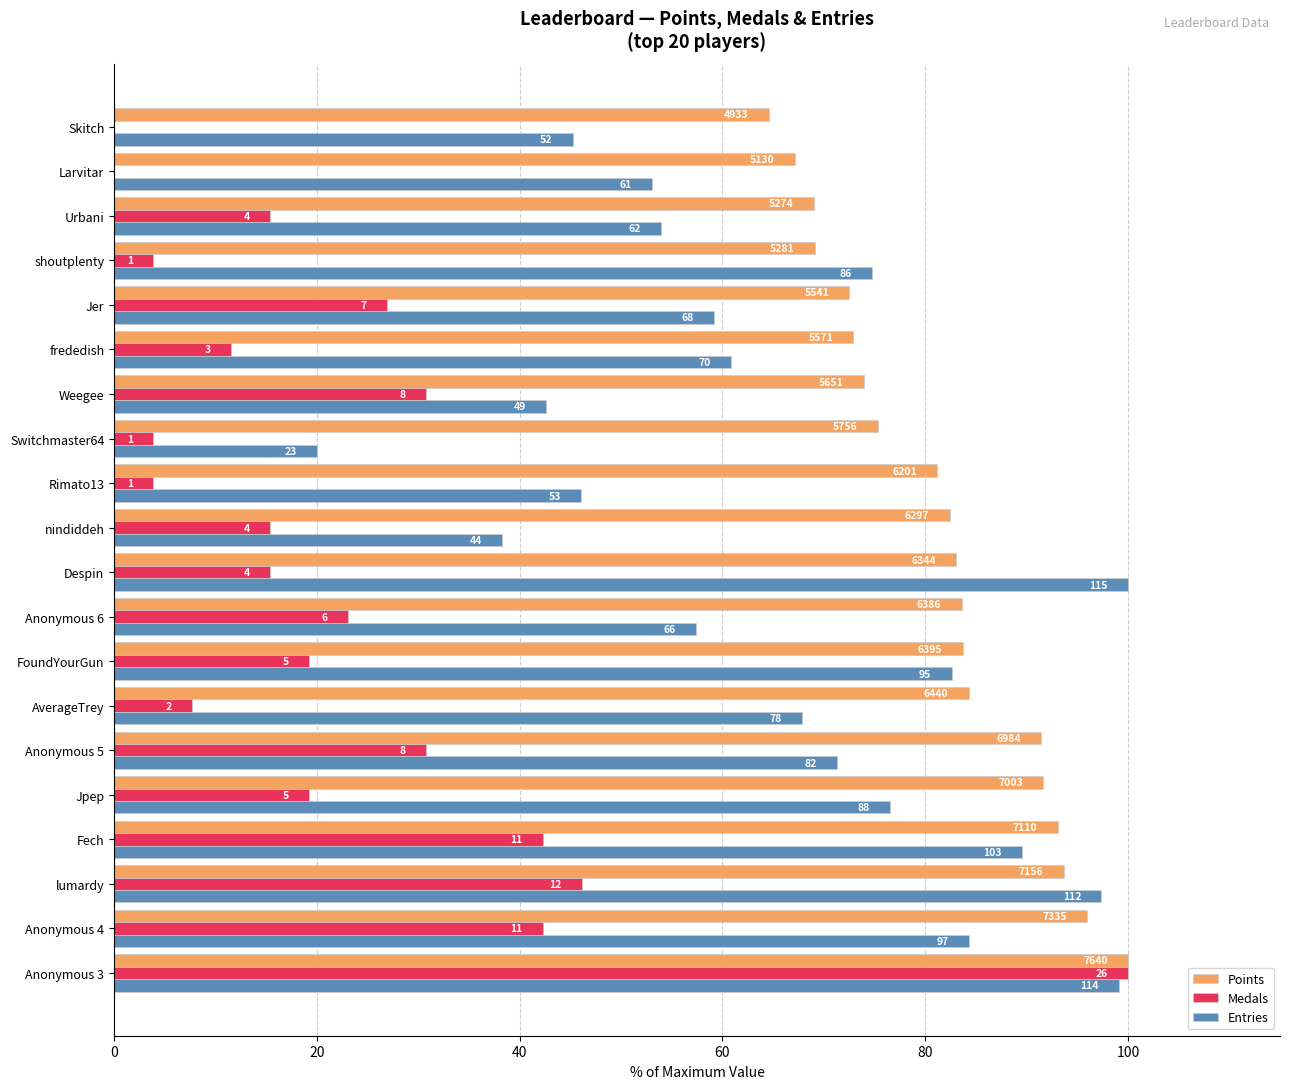

What are all the series names shown in the legend?

Points, Medals, Entries